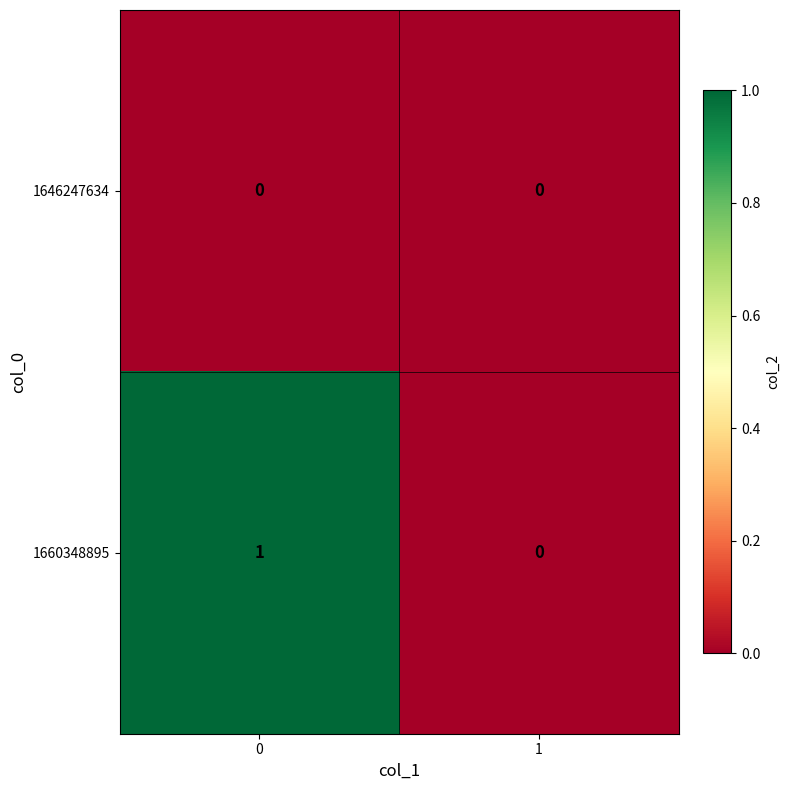

Between 0 and 1, which series saw the biggest shift?

1660348895